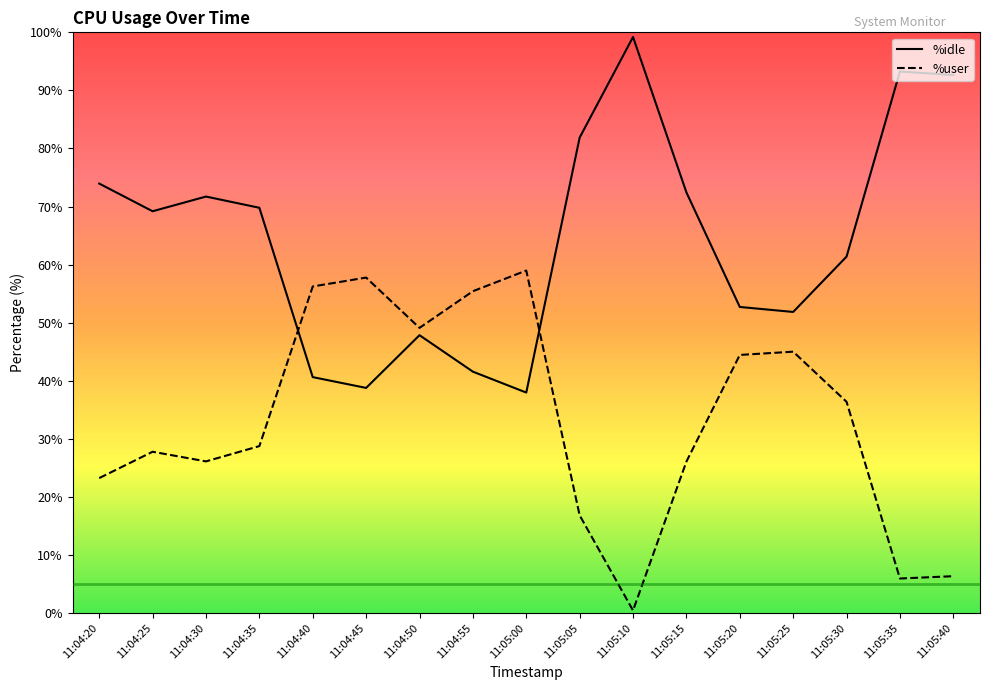

Which series has the largest range (max minus min)?

%idle